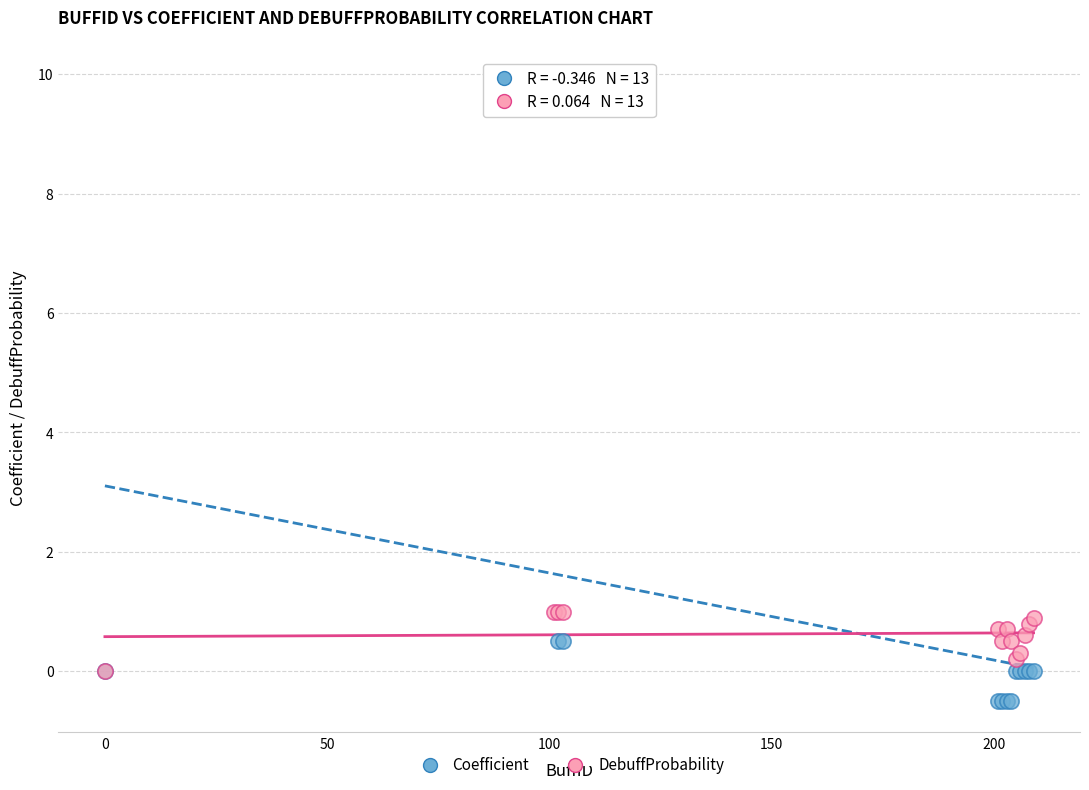

What are all the series names shown in the legend?

Coefficient, DebuffProbability